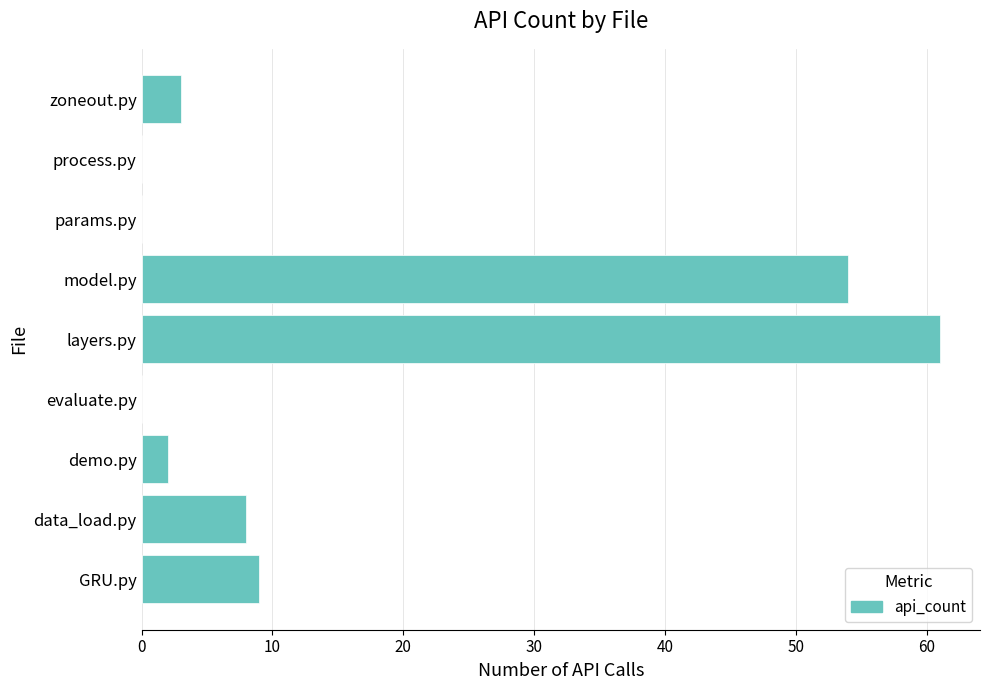

Reading bottom to top, what are all the values shown in this chart?

GRU.py=9	data_load.py=8	demo.py=2	evaluate.py=0	layers.py=61	model.py=54	params.py=0	process.py=0	zoneout.py=3